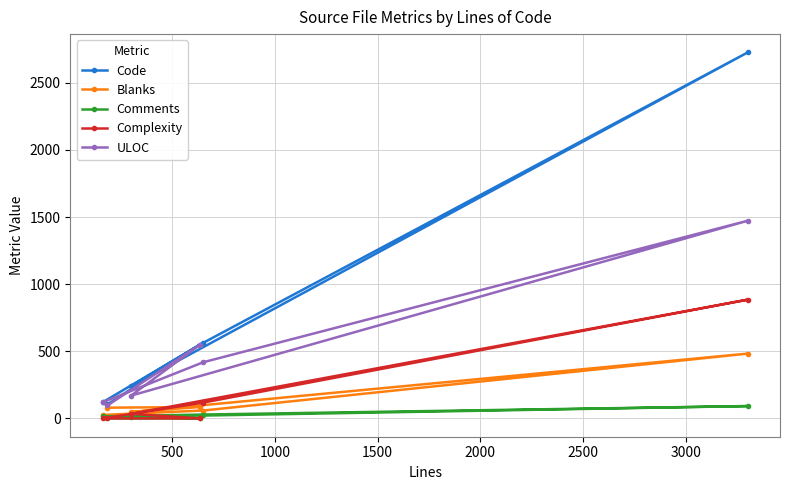

Rank the series by their maximum value, from lowest to highest.

Comments, Blanks, Complexity, ULOC, Code